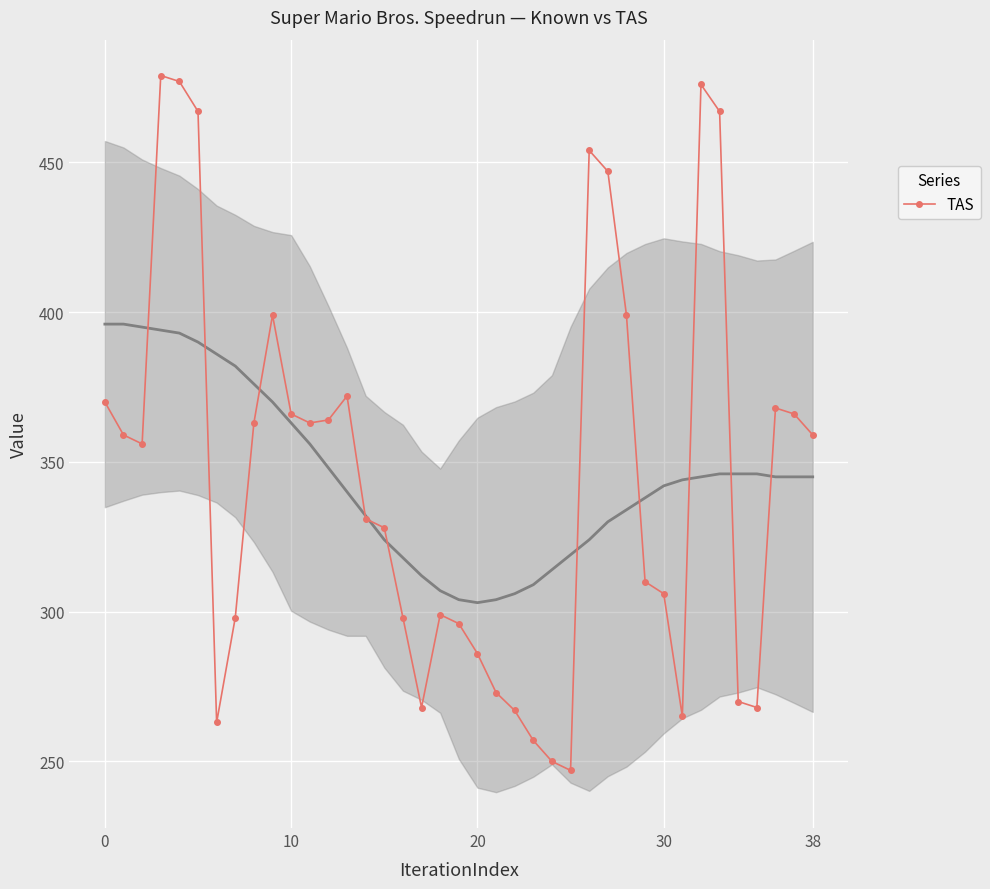

What is the minimum value shown in the chart?

247